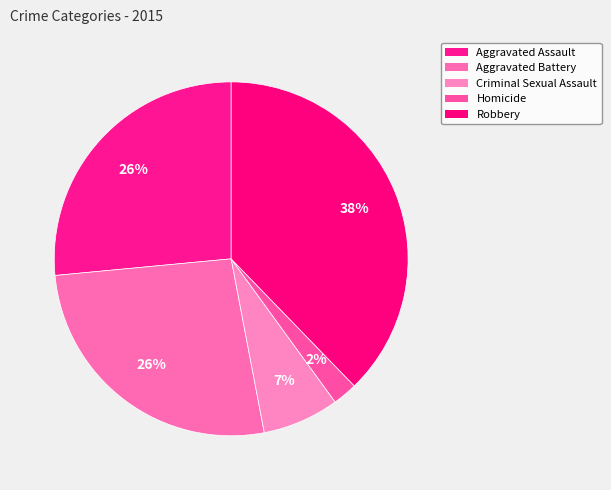

How many slices are in this pie chart?

5